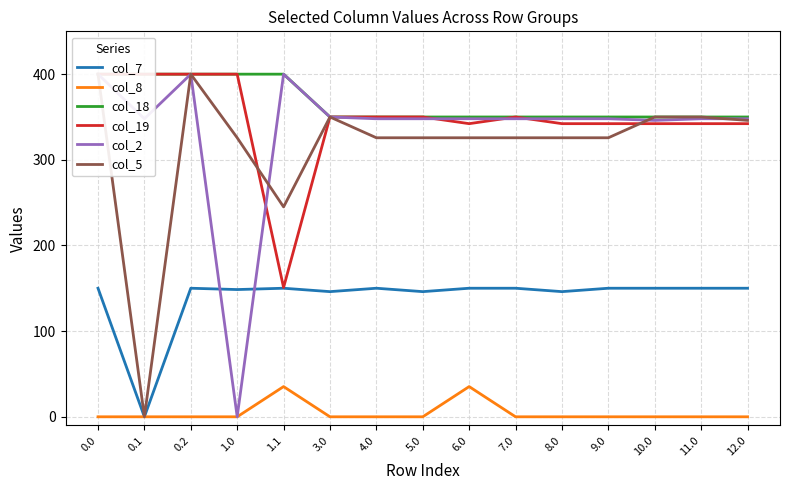

Which series has the largest range (max minus min)?

col_2